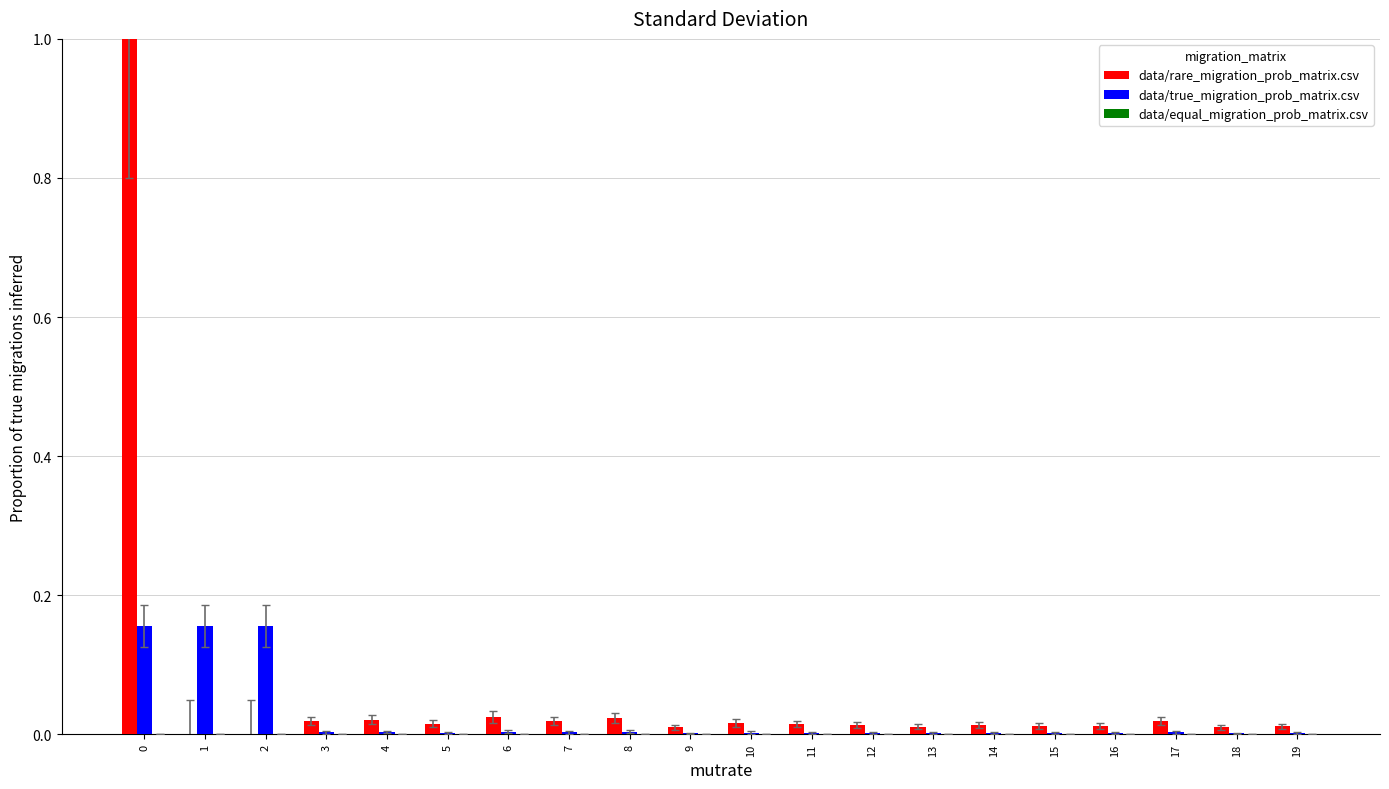

Between 0 and 1, which series saw the biggest shift?

data/rare_migration_prob_matrix.csv